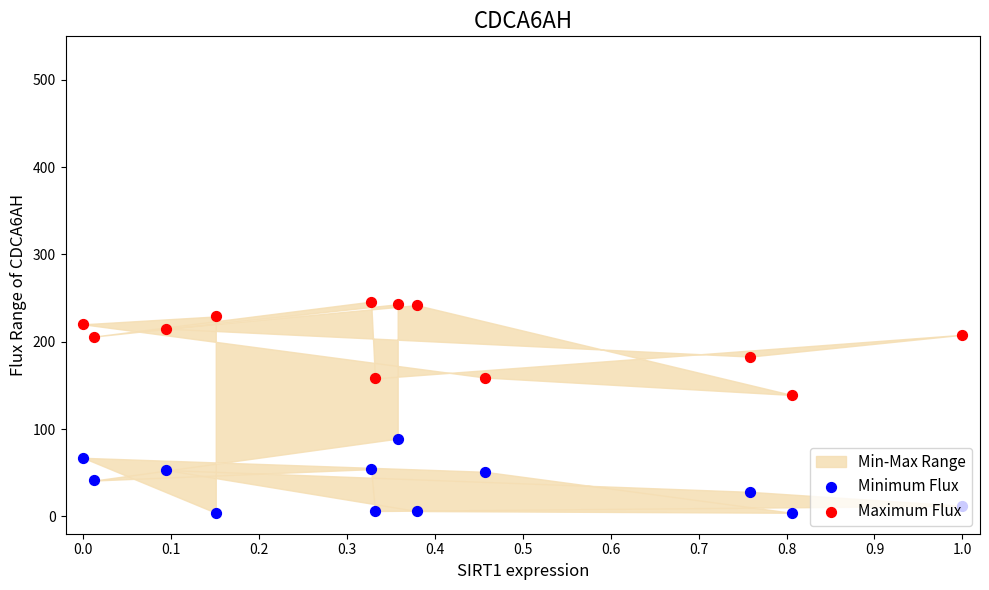

Which series contains the lowest Y value?

Minimum Flux